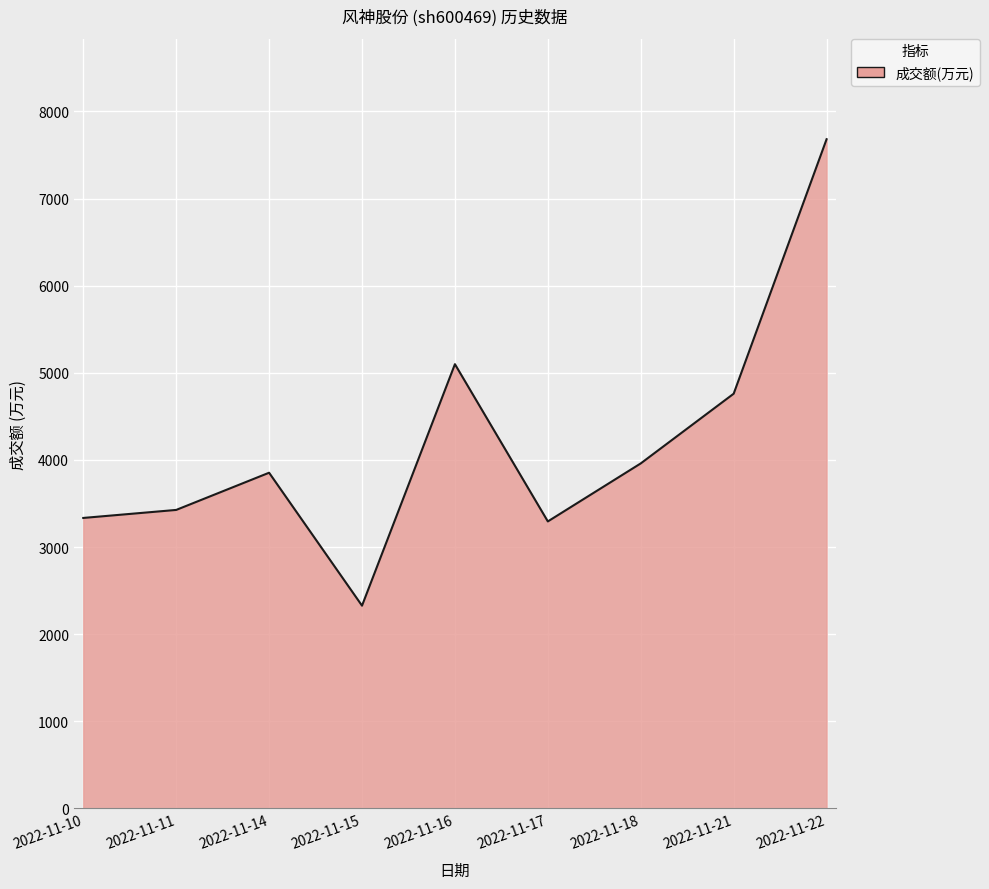

The value at 2022-11-10 is 1268. True or false?

False